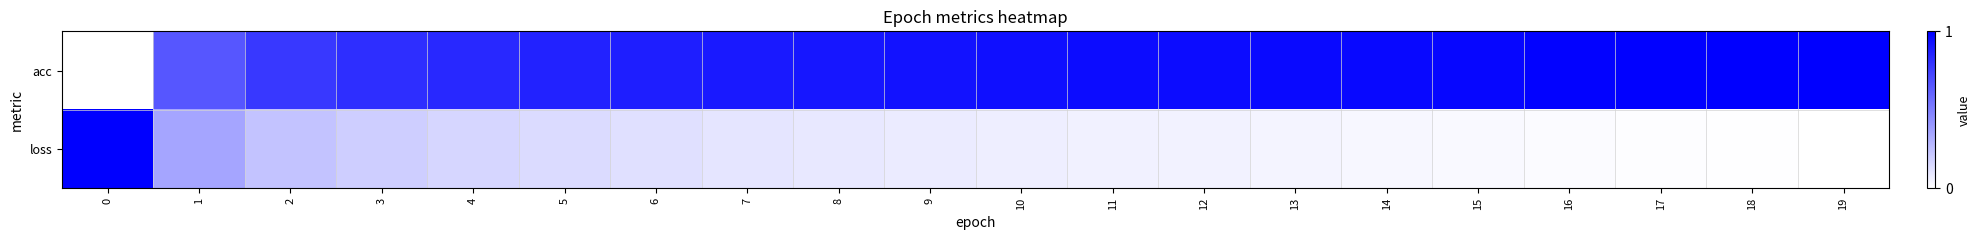

Reading right to left, what are all the values shown in this chart?

acc: 19=1.0	18=1.0	17=1.0	16=1.0	15=1.0	14=1.0	13=1.0	12=1.0	11=0.9	10=0.9	9=0.9	8=0.9	7=0.9	6=0.9	5=0.9	4=0.8	3=0.8	2=0.8	1=0.7	0=0.0
loss: 19=0.0	18=0.0	17=0.0	16=0.0	15=0.0	14=0.0	13=0.0	12=0.1	11=0.1	10=0.1	9=0.1	8=0.1	7=0.1	6=0.1	5=0.1	4=0.2	3=0.2	2=0.2	1=0.4	0=1.0